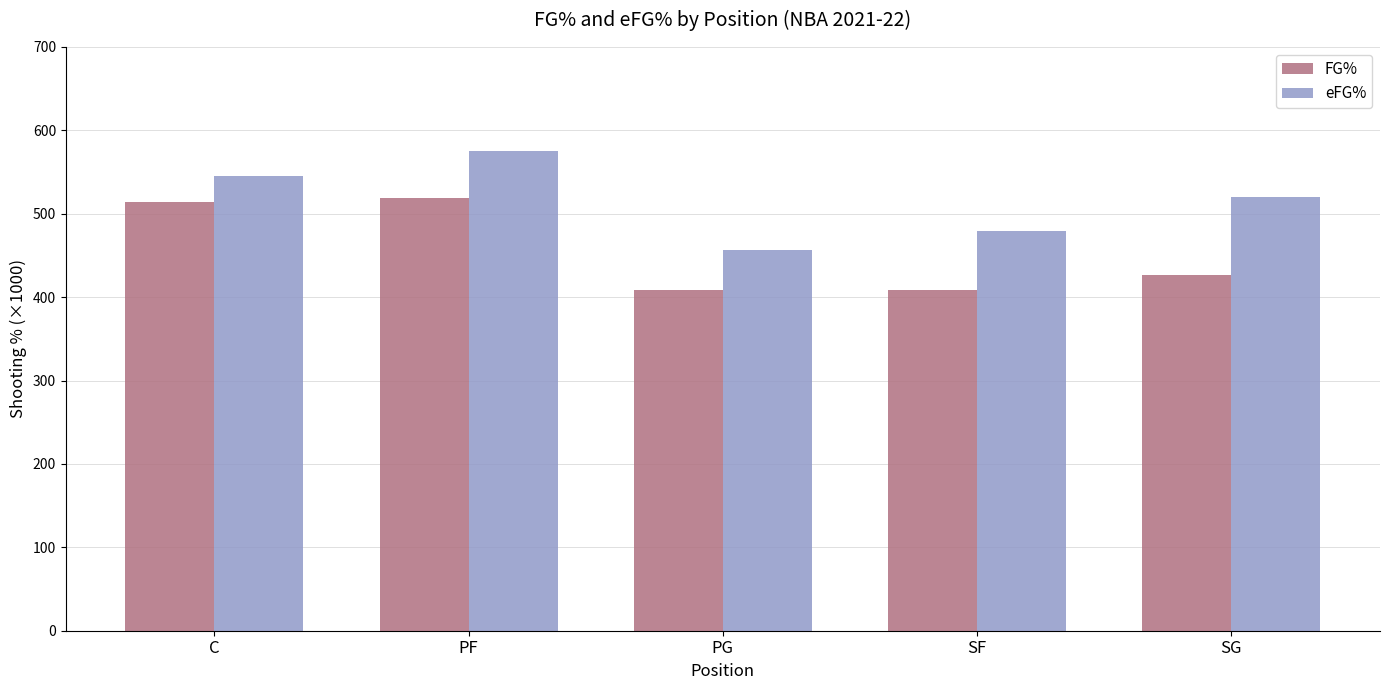

Which series has the largest range (max minus min)?

eFG%